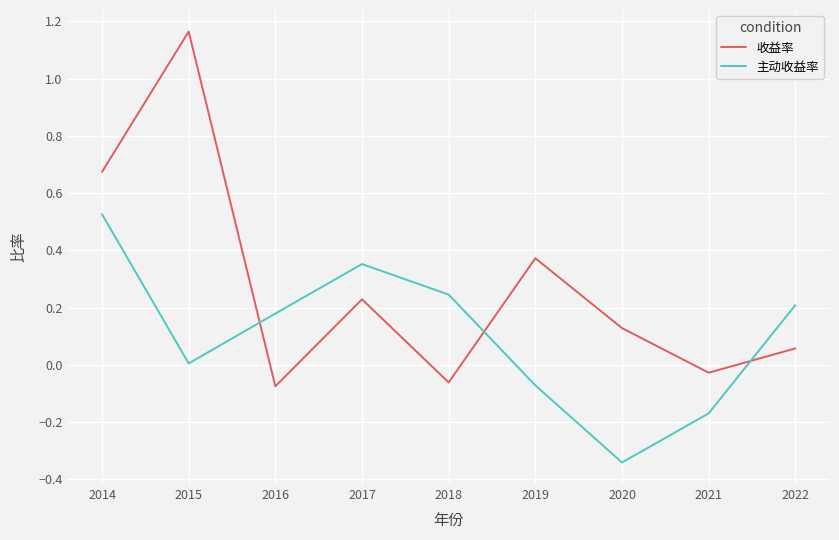

Which series has the largest range (max minus min)?

收益率